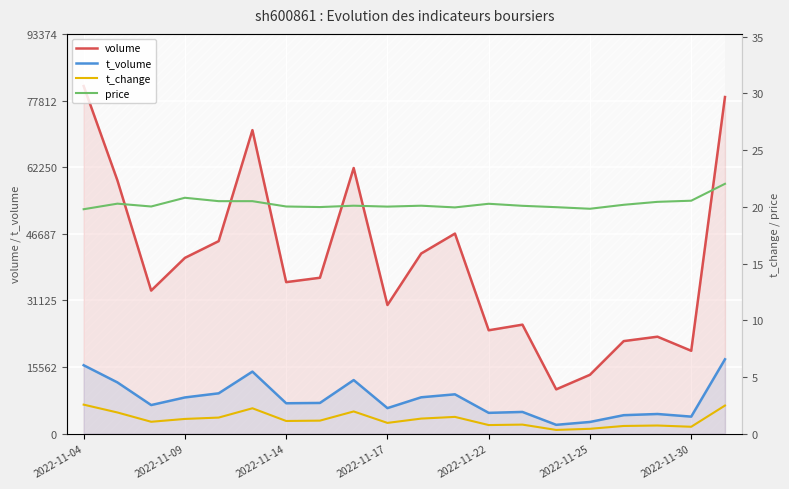

What is the lowest value of the t_volume series?

2068